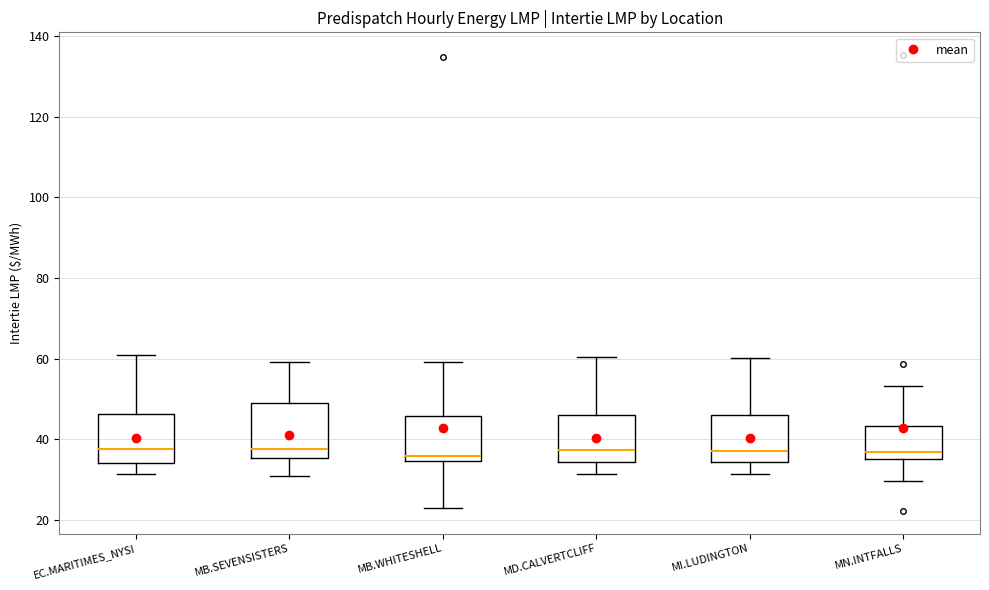

Reading left to right, transcribe this box plot: for each box, give where its median line is, the range the box spans, and where its two whiskers end, as read against the y-axis. The values are not printed on the chart, so give them approximately, as read against the axis.

EC.MARITIMES_NYSI: median 38, box 34 to 46, whiskers 32 to 60
MB.SEVENSISTERS: median 38, box 36 to 48, whiskers 30 to 60
MB.WHITESHELL: median 36, box 34 to 46, whiskers 22 to 60
MD.CALVERTCLIFF: median 38, box 34 to 46, whiskers 32 to 60
MI.LUDINGTON: median 38, box 34 to 46, whiskers 32 to 60
MN.INTFALLS: median 36 (just above the box's lower edge), box 36 to 44, whiskers 30 to 54